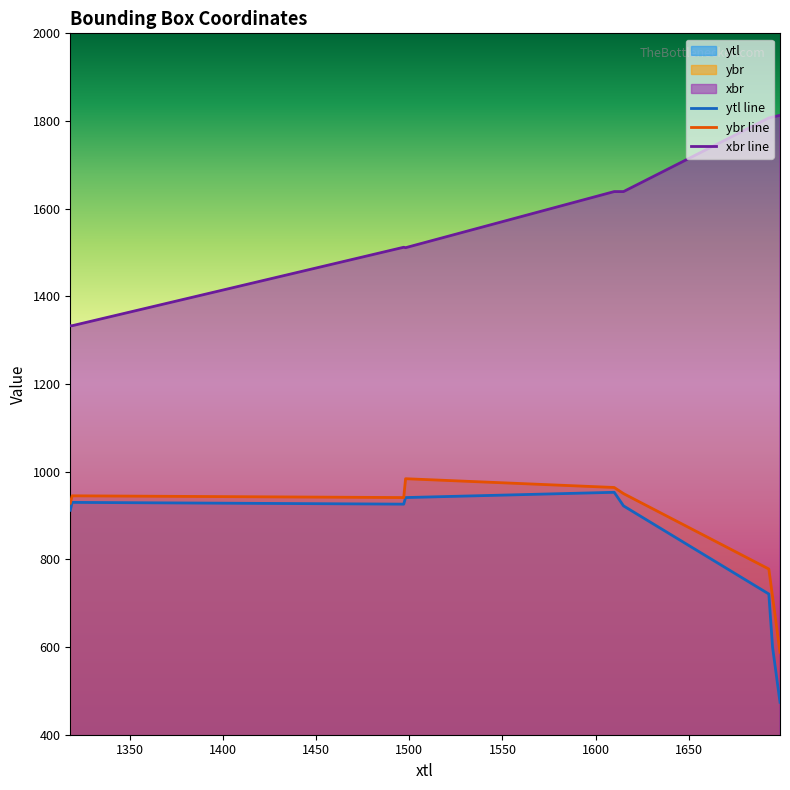

Rank the categories by xbr value from highest to lowest.

1699, 1695, 1693, 1615, 1610, 1497, 1498, 1319, 1318